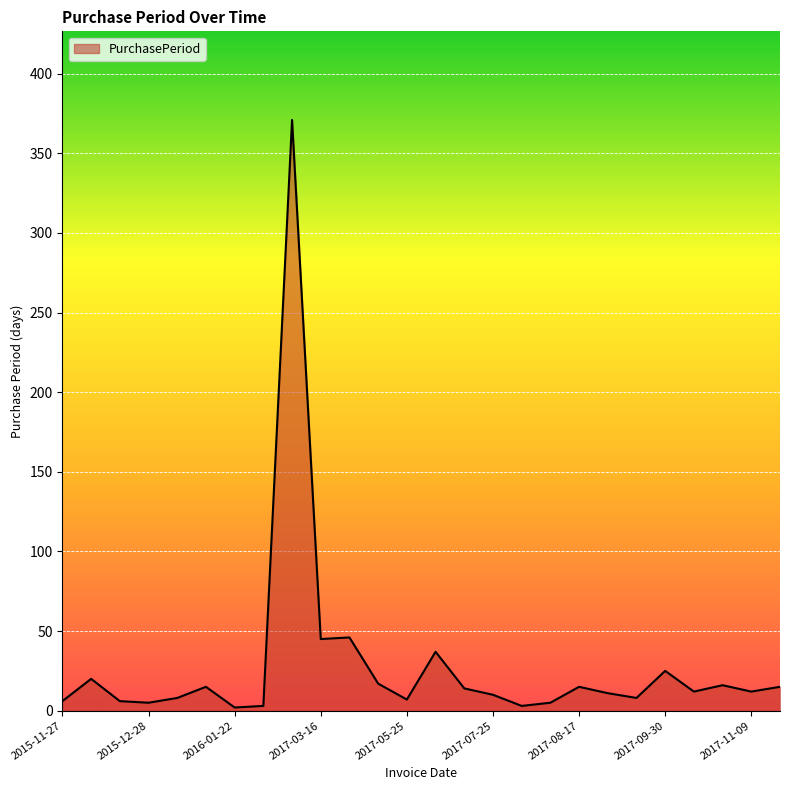

What is the greatest value displayed?

371